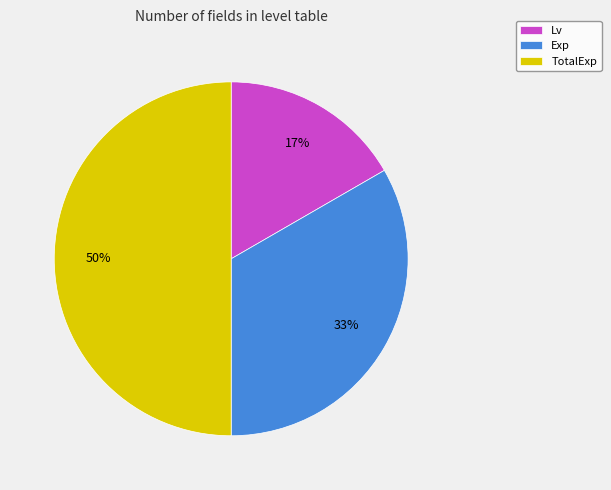

To the nearest percent, what is the combined percentage of TotalExp and Lv?

67%